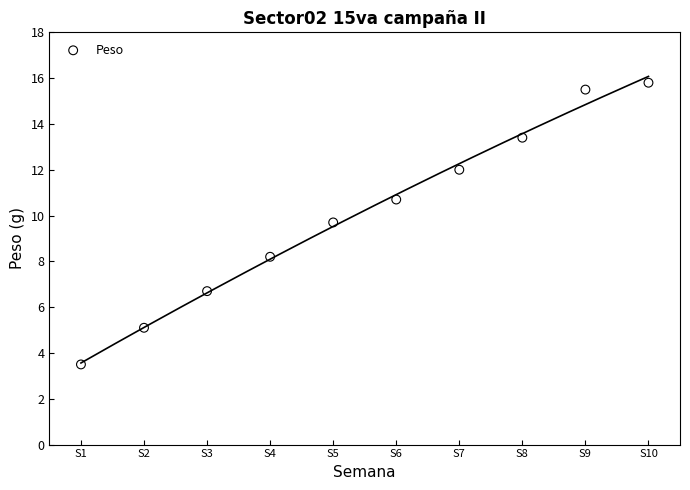

What is the average Y value?

10.1